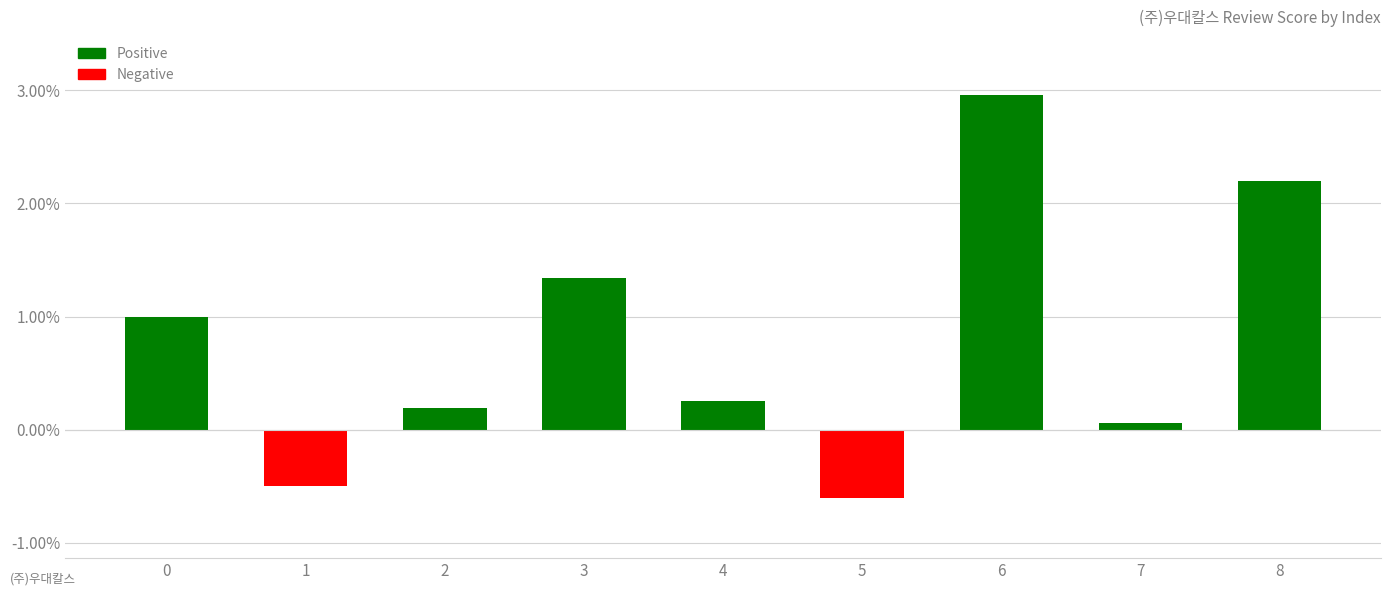

Which series changed the most between 3 and 5?

Positive